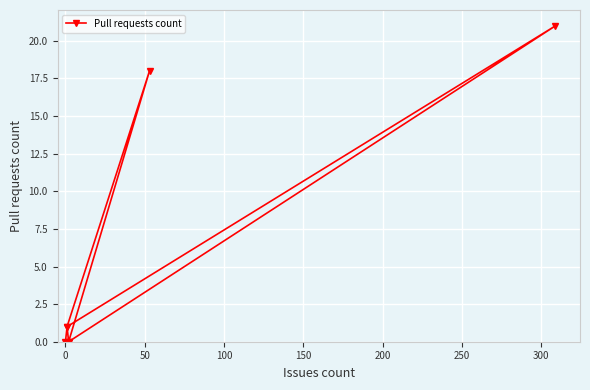

What is the change in value from 50 to 150?

+1